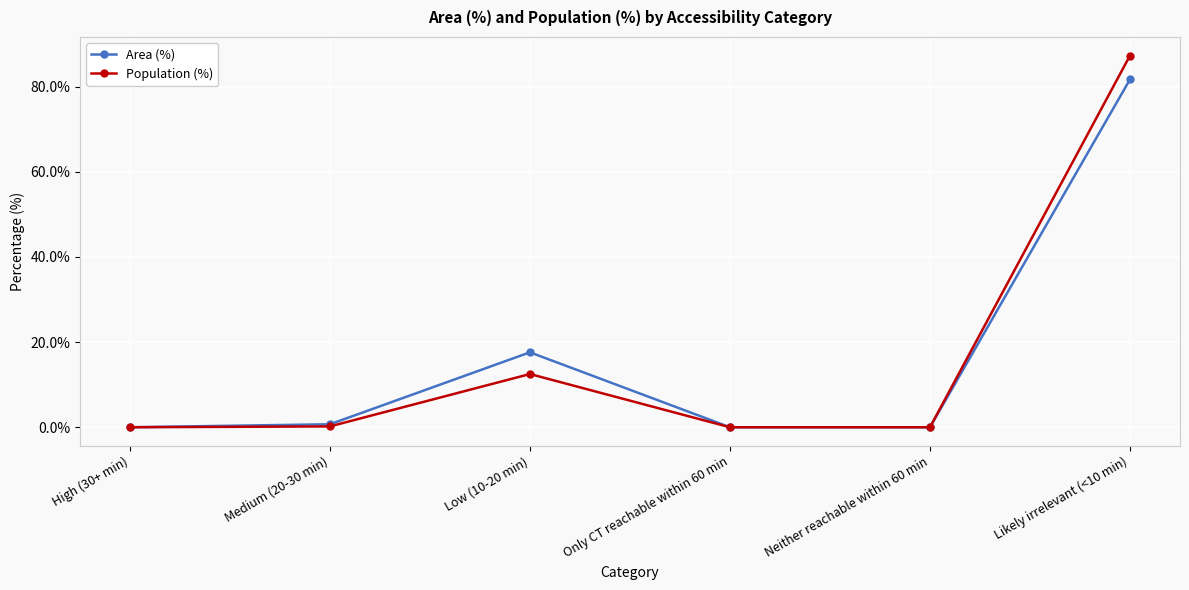

What are all the series names shown in the legend?

Area (%), Population (%)